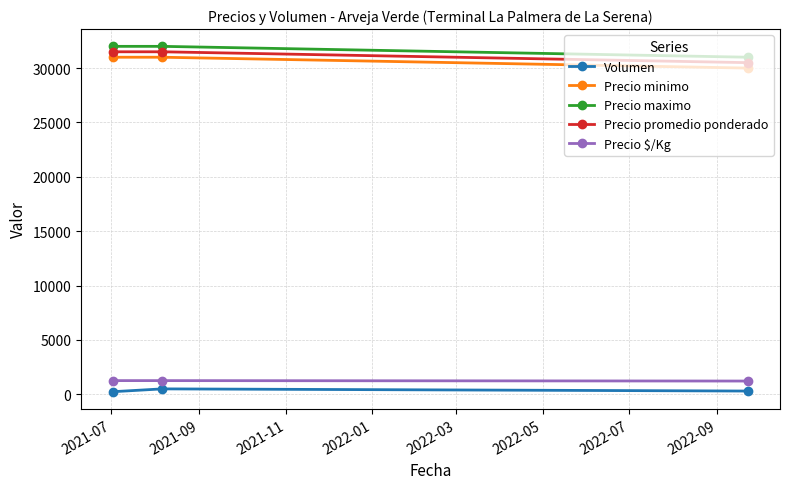

What is the minimum value for Precio $/Kg?

1220